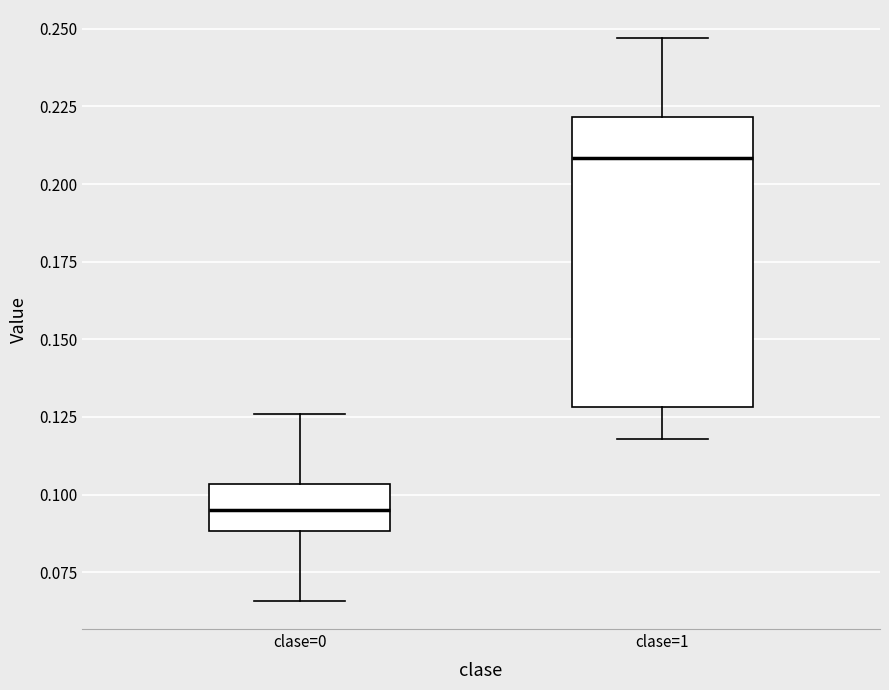

Which box has the highest median line?

clase=1